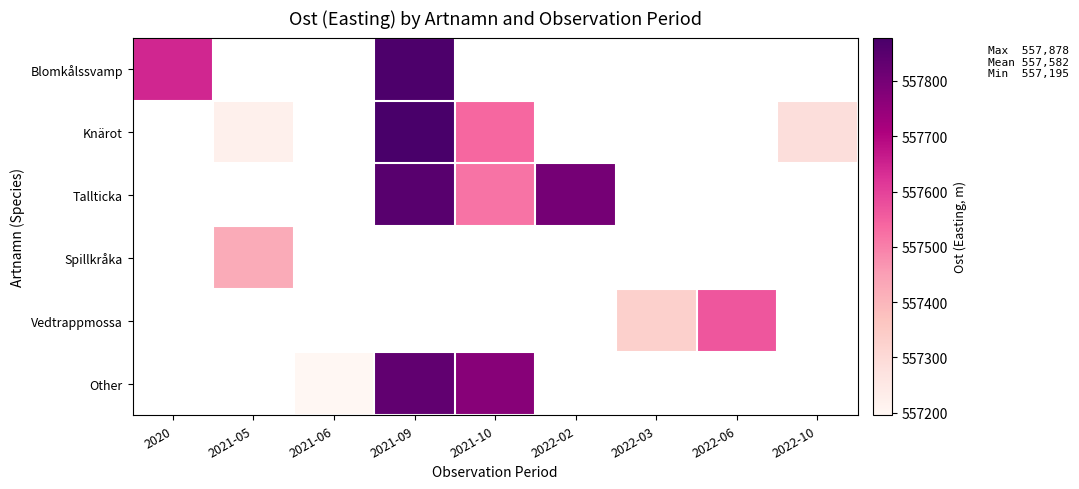

What is the smallest value displayed?

557195.4